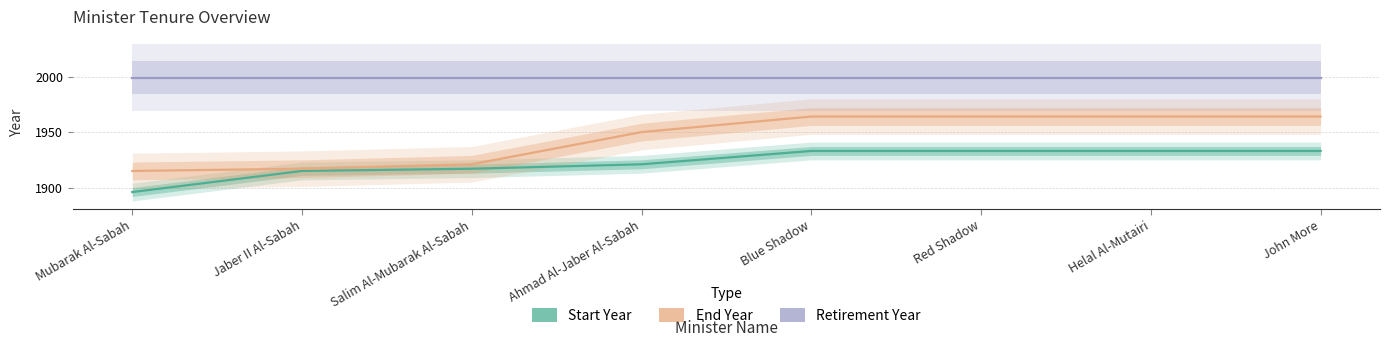

Rank the categories by End Year value from lowest to highest.

Mubarak Al-Sabah, Jaber II Al-Sabah, Salim Al-Mubarak Al-Sabah, Ahmad Al-Jaber Al-Sabah, Blue Shadow, Red Shadow, Helal Al-Mutairi, John More